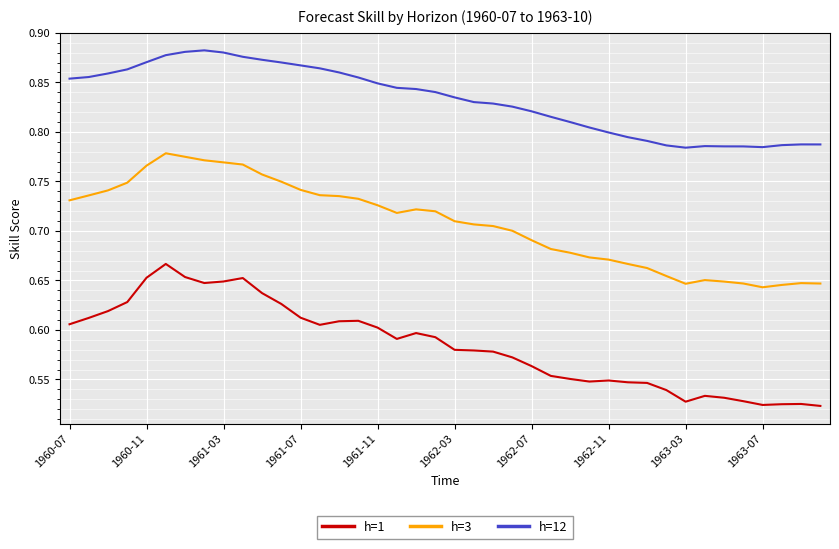

True or false: h=12 and h=1 intersect in this chart.

False